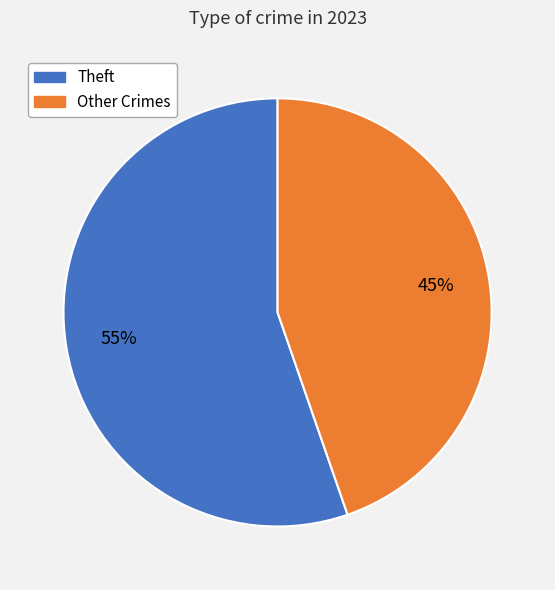

To the nearest percent, what is the average slice percentage?

50%